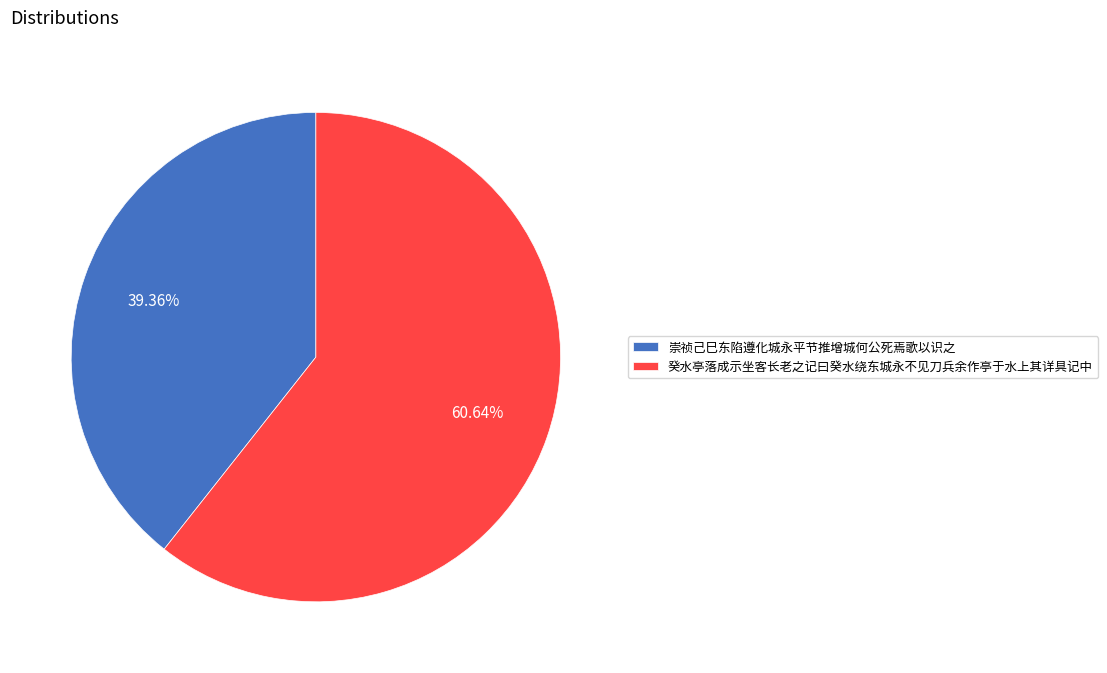

Rank the categories by value from highest to lowest.

癸水亭落成示坐客长老之记曰癸水绕东城永不见刀兵余作亭于水上其详具记中, 崇祯己巳东陷遵化城永平节推增城何公死焉歌以识之